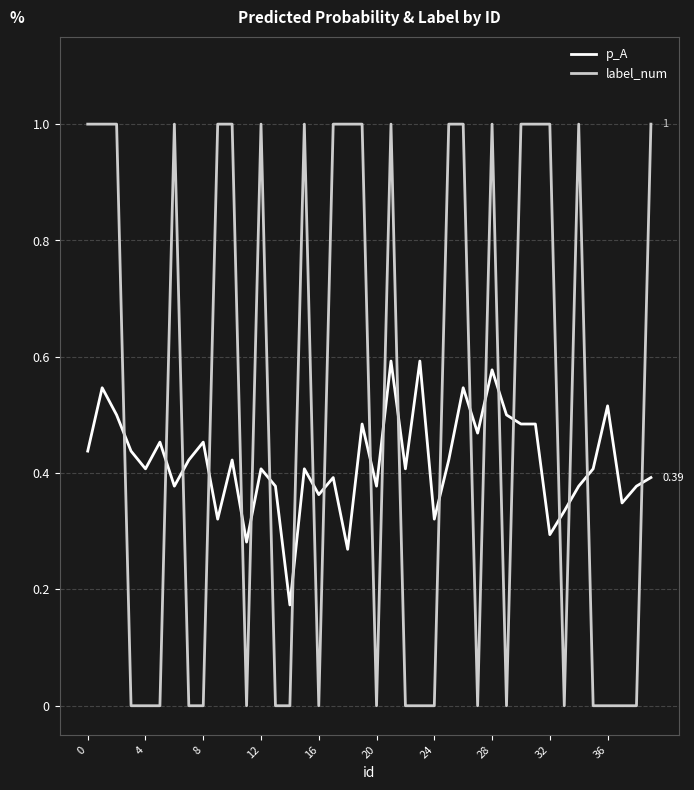

Which series has the widest spread of values?

label_num